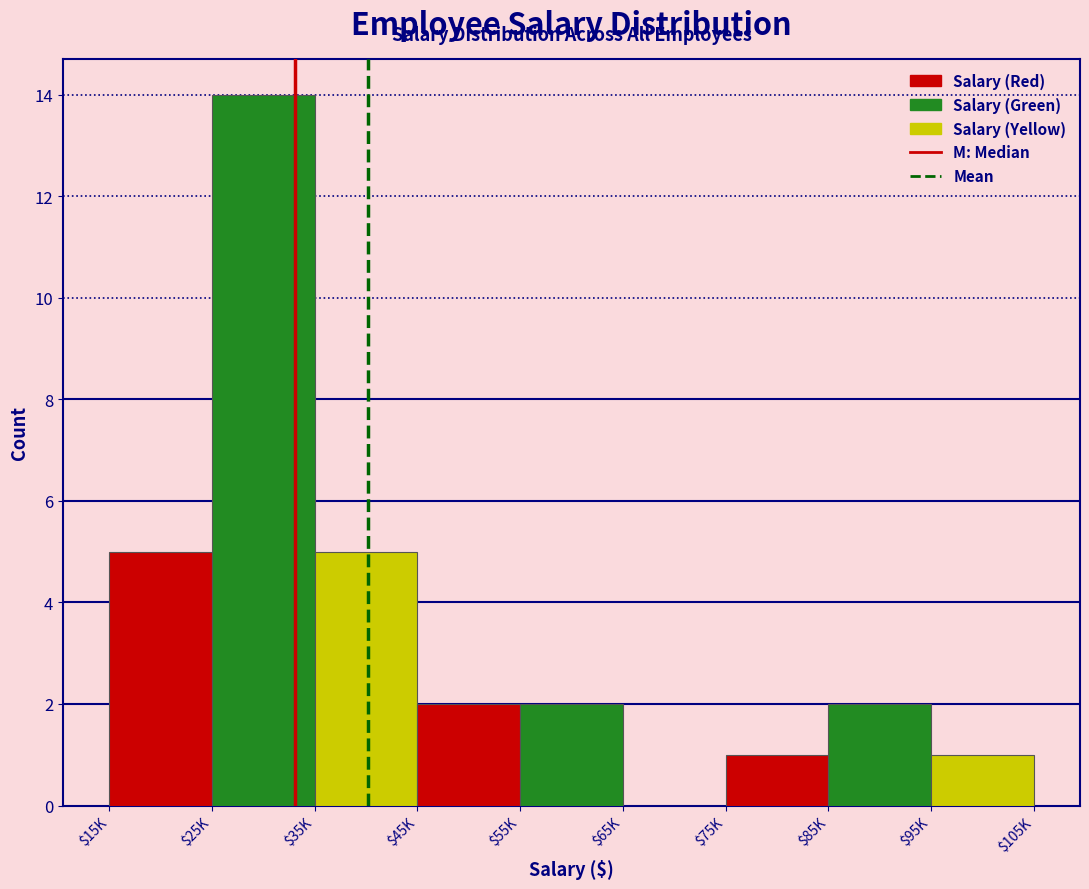

What is the sum of all values?

32